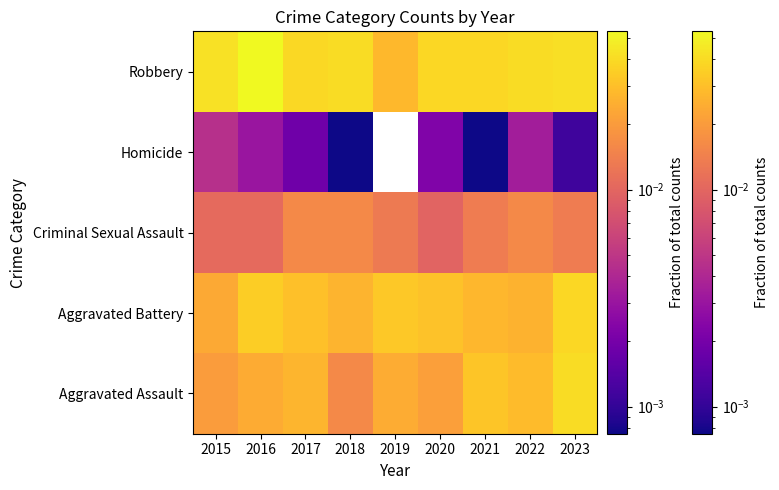

The chart shows a value of 0.0 at 2019. True or false?

False